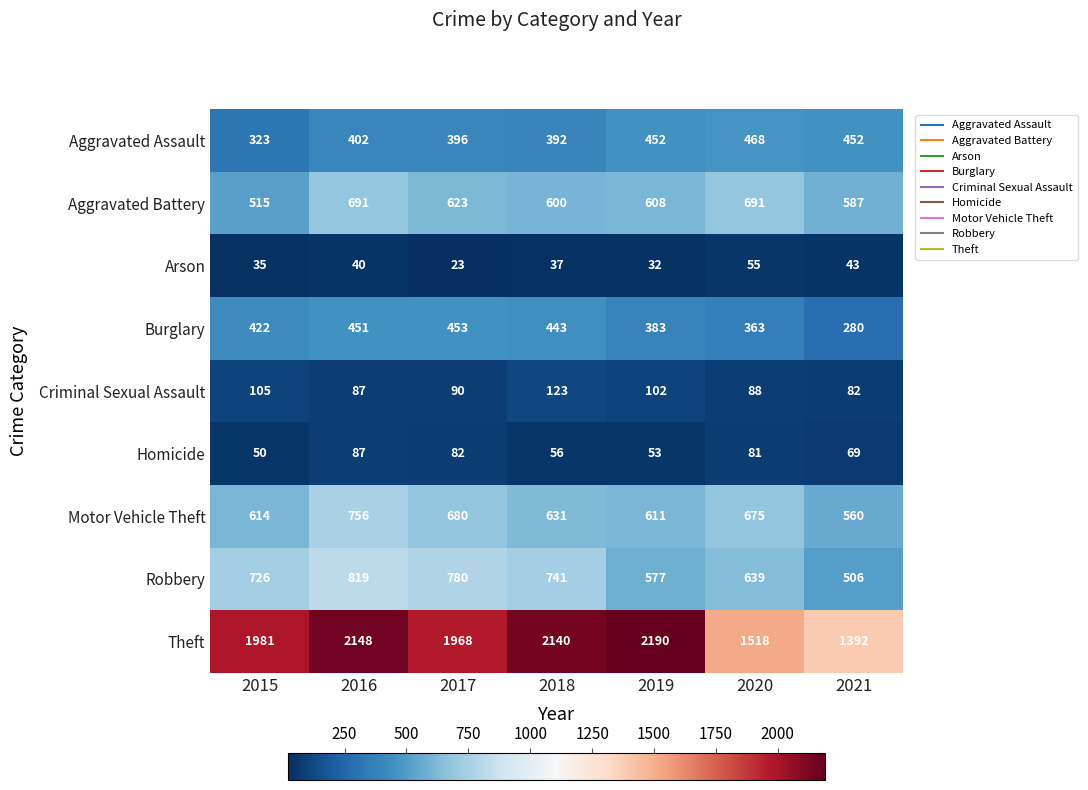

Read the Criminal Sexual Assault value at 2020, to the nearest 10.

90